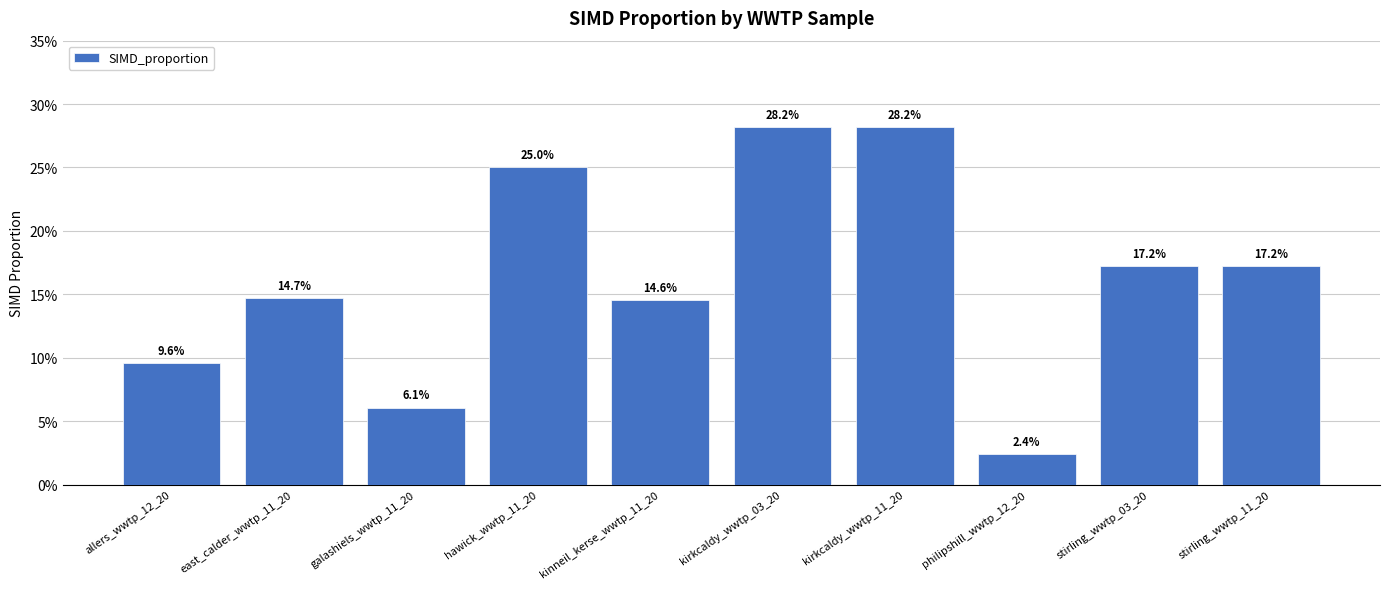

Does the chart contain any negative values?

No